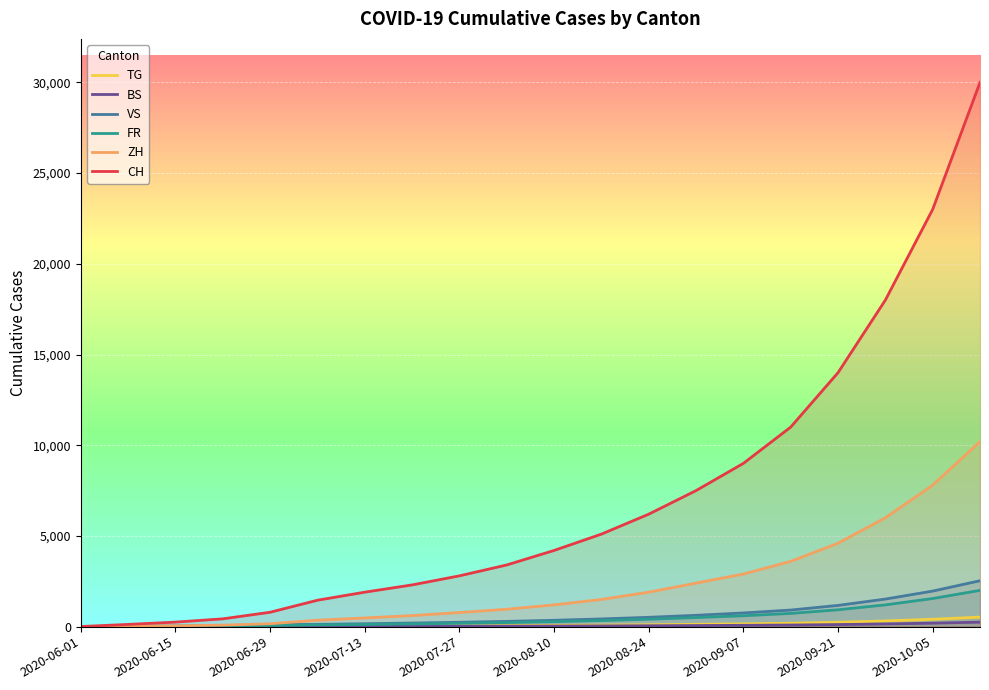

Reading left to right, transcribe all the data shown in this chart.

TG: 0	1	1	2	11	21	28	36	45	56	69	85	104	127	155	189	242	314	406	525
BS: 0	4	5	7	7	12	15	18	22	27	33	40	49	60	73	89	114	148	191	247
VS: 1	15	32	58	105	127	160	198	240	290	350	425	515	625	755	915	1170	1520	1960	2530
FR: 0	13	22	32	61	94	120	150	185	225	275	335	410	500	600	730	930	1200	1550	2000
ZH: 0	23	45	83	161	356	480	610	780	960	1200	1500	1900	2400	2900	3600	4600	6000	7800	10200
CH: 6	124	250	430	793	1456	1900	2300	2800	3400	4200	5100	6200	7500	9000	11000	14000	18000	23000	30000